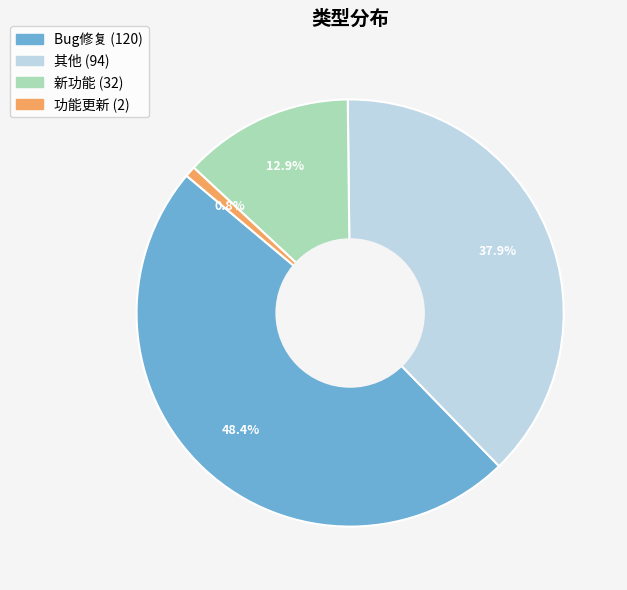

How much of the chart is everything except Bug修复?

51.6%